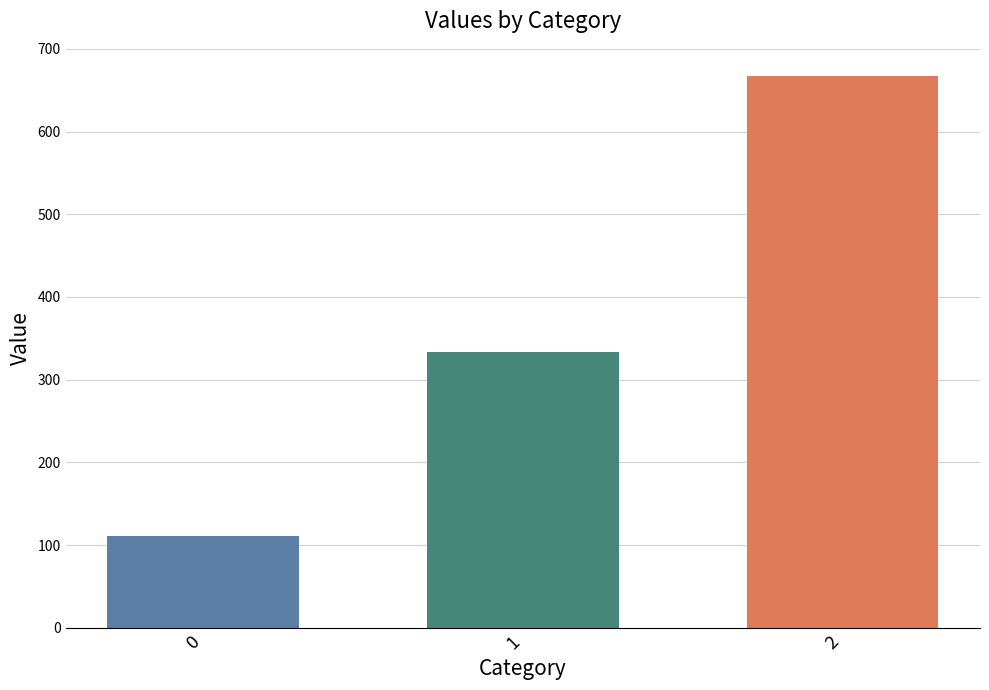

How many series are shown in this chart?

3